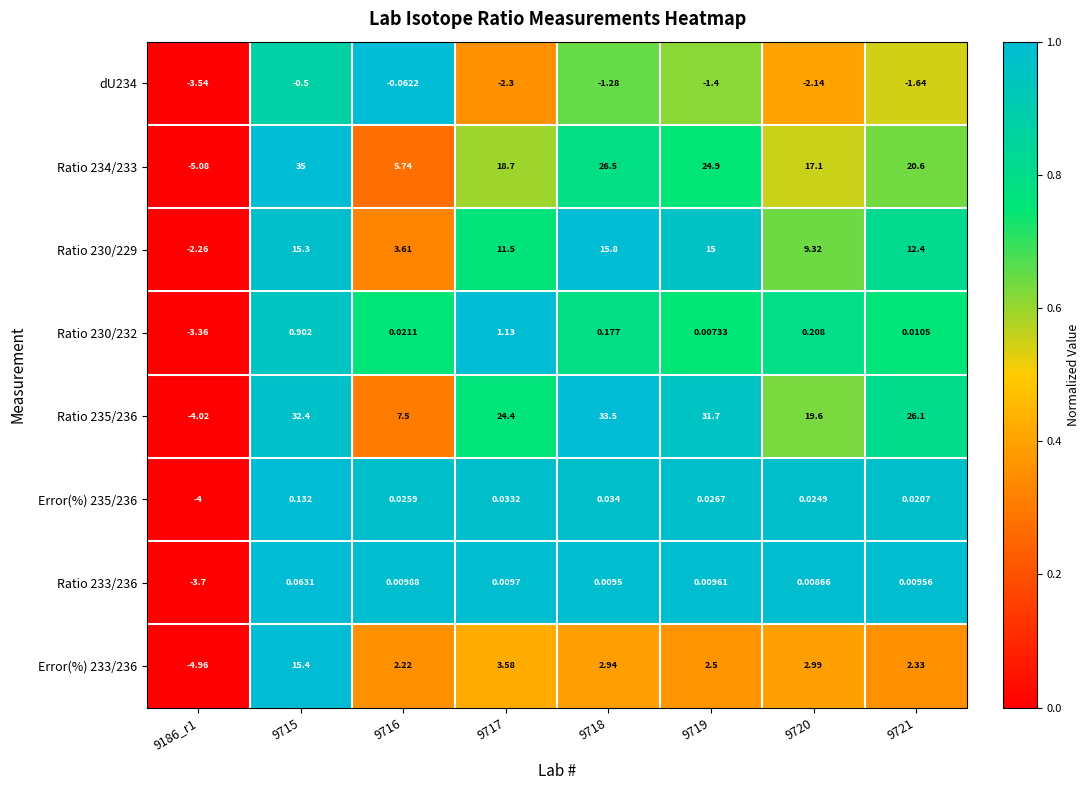

Which series has the largest total across all categories?

Ratio 235/236